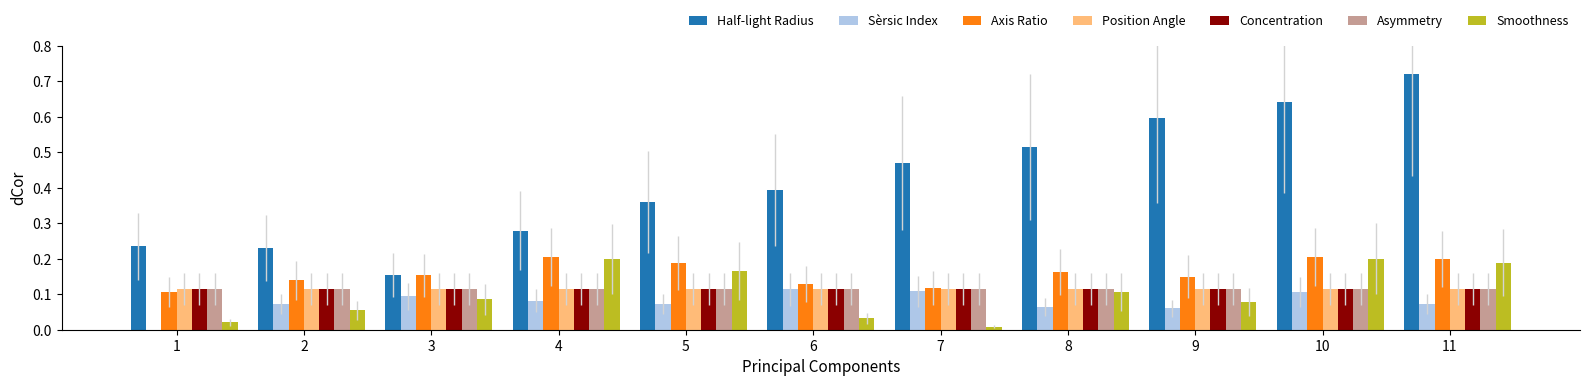

What is the total value across all series at 3?

0.8